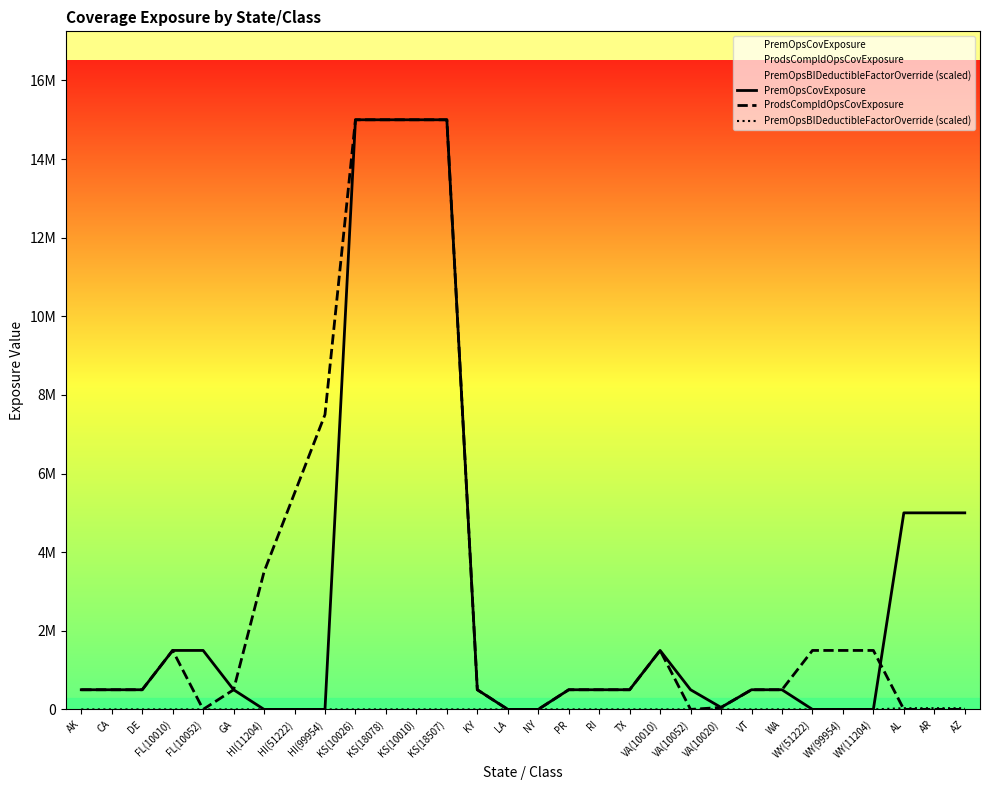

Rank the series by their maximum value, from highest to lowest.

PremOpsCovExposure, ProdsCompldOpsCovExposure, PremOpsBIDeductibleFactorOverride (scaled)